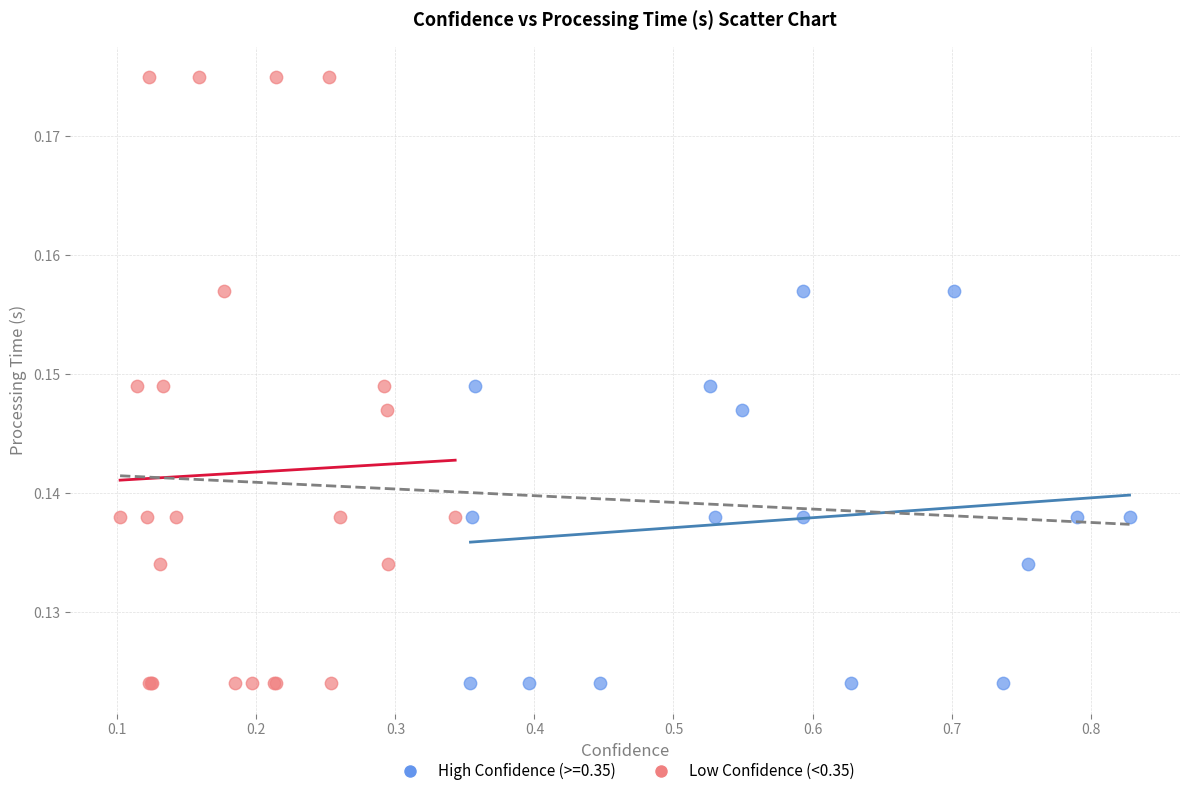

Which series reaches the maximum Y coordinate?

Low Confidence (<0.35)